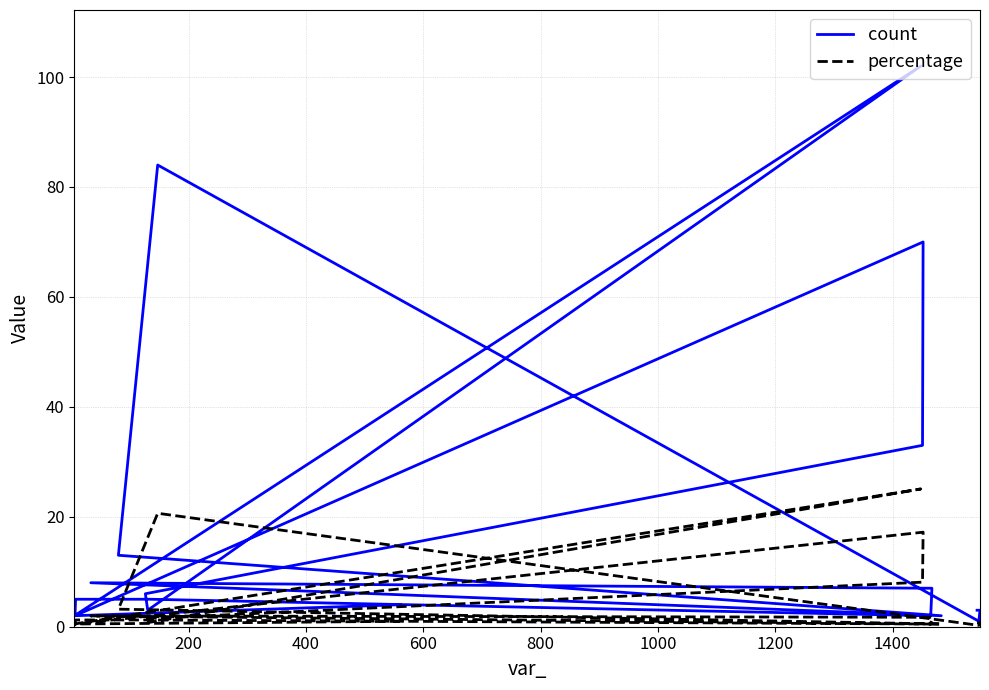

Reading right to left, transcribe all the data shown in this chart.

count: 3.0	3.0	1.0	84.0	13.0	2.0	8.0	7.0	2.0	2.0	5.0	5.0	2.0	70.0	33.0	6.0	3.0	102.0	2.0	4.0
percentage: 0.7	0.7	0.2	20.6	3.2	0.5	2.0	1.7	0.5	0.5	1.2	1.2	0.5	17.2	8.1	1.5	0.7	25.1	0.5	1.0